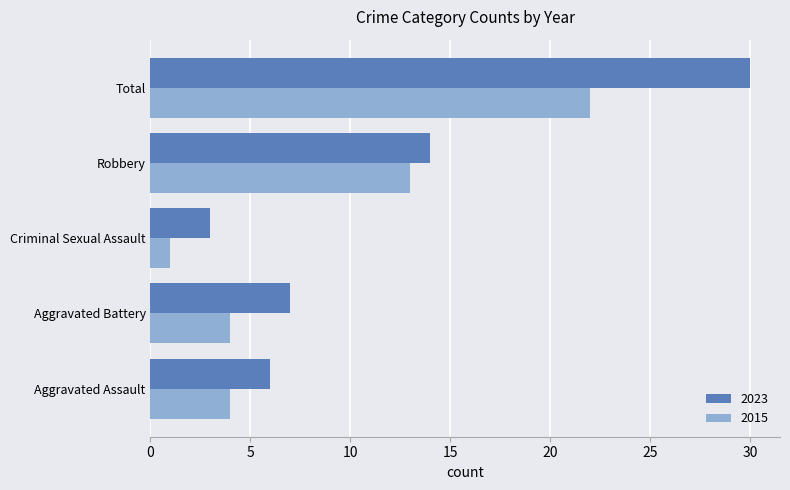

Where is 2015 nearest to the value 11?

Robbery